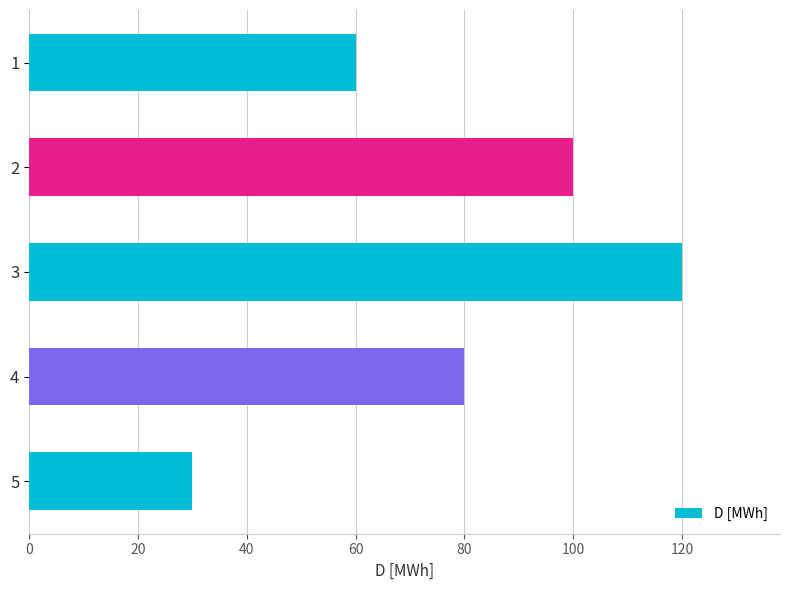

Is it true that the value at 2 is 38?

False